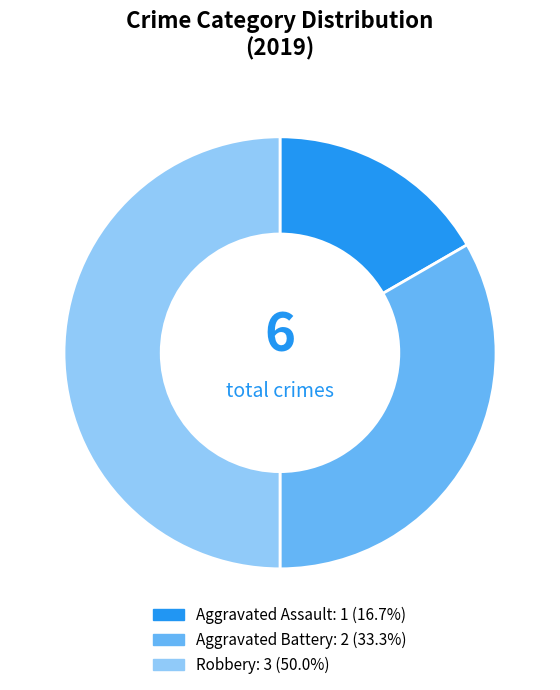

Rank the categories by value from highest to lowest.

Robbery, Aggravated Battery, Aggravated Assault